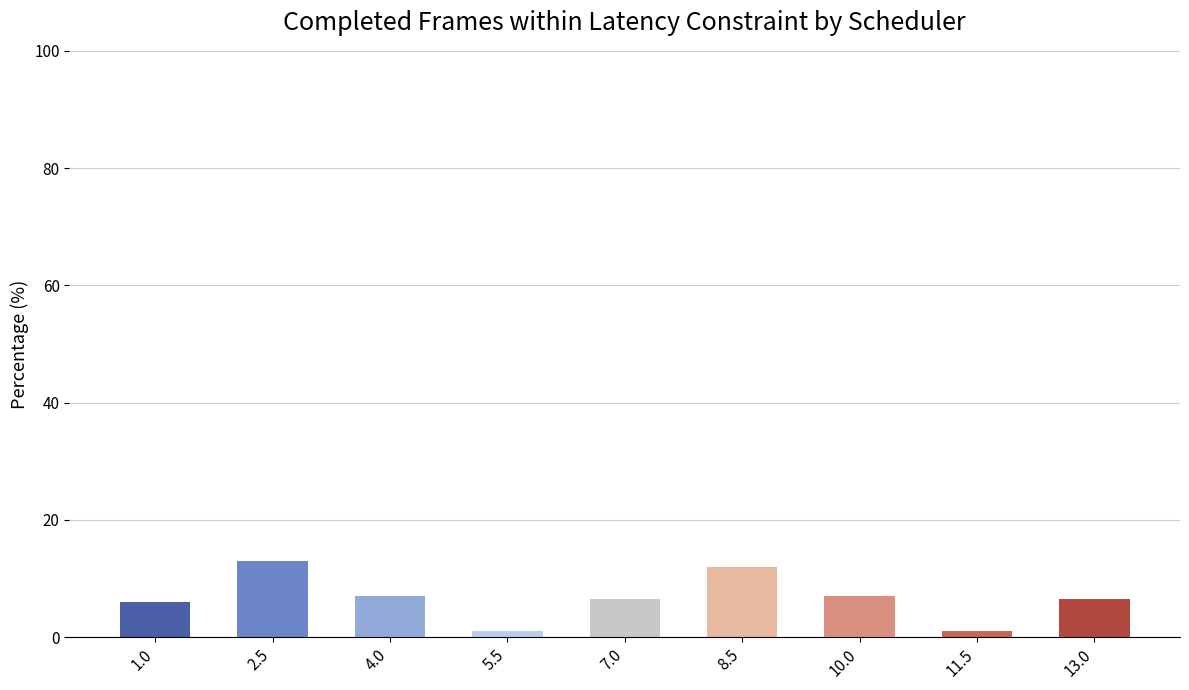

What is the difference between the maximum and minimum values?

12.0